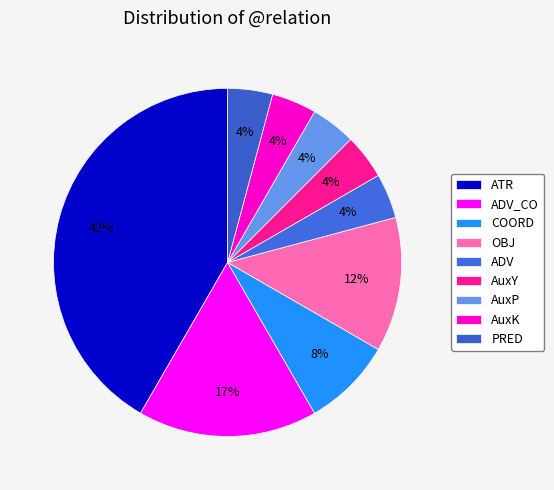

What is the smallest slice in the pie chart?

AuxP